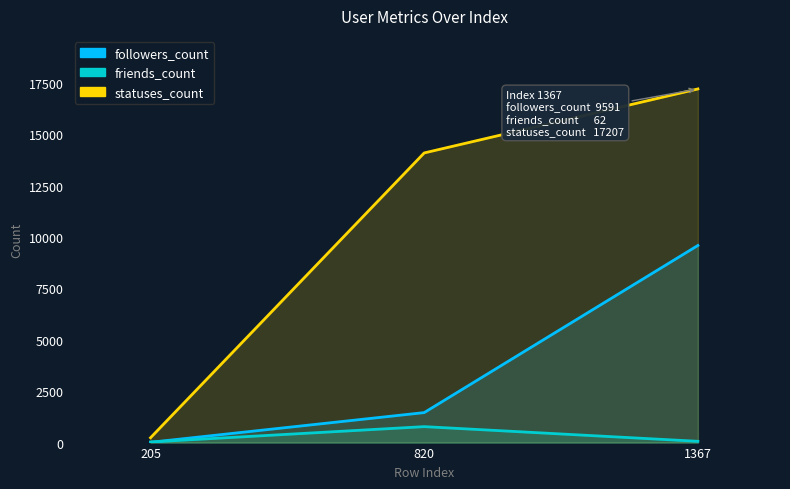

Reading left to right, what are all the values shown in this chart?

followers_count: 15	1459	9591
friends_count: 29	776	62
statuses_count: 235	14093	17207